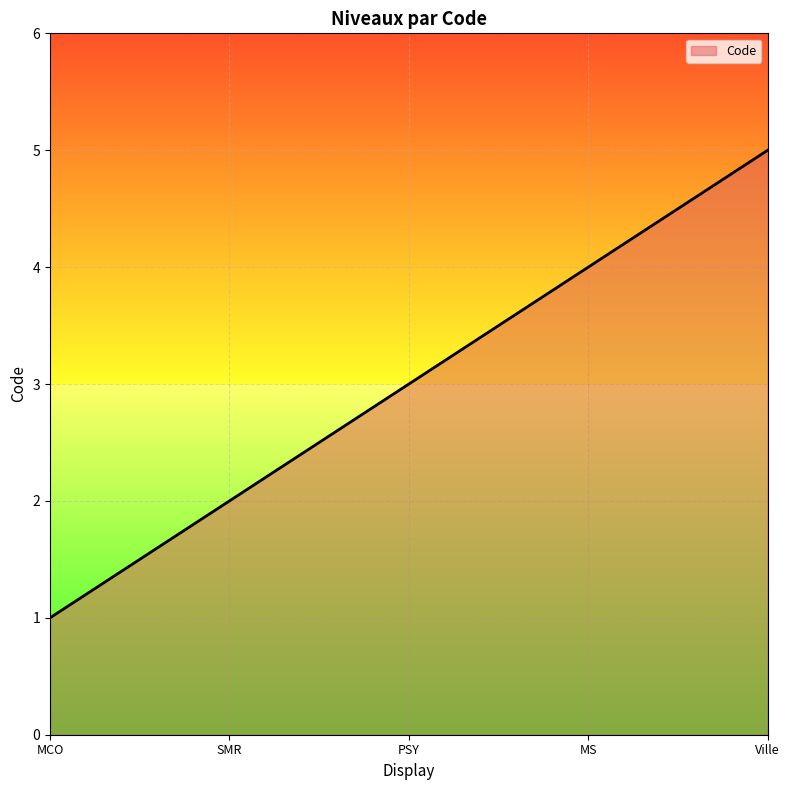

Is it true that the value at MS is 1?

False